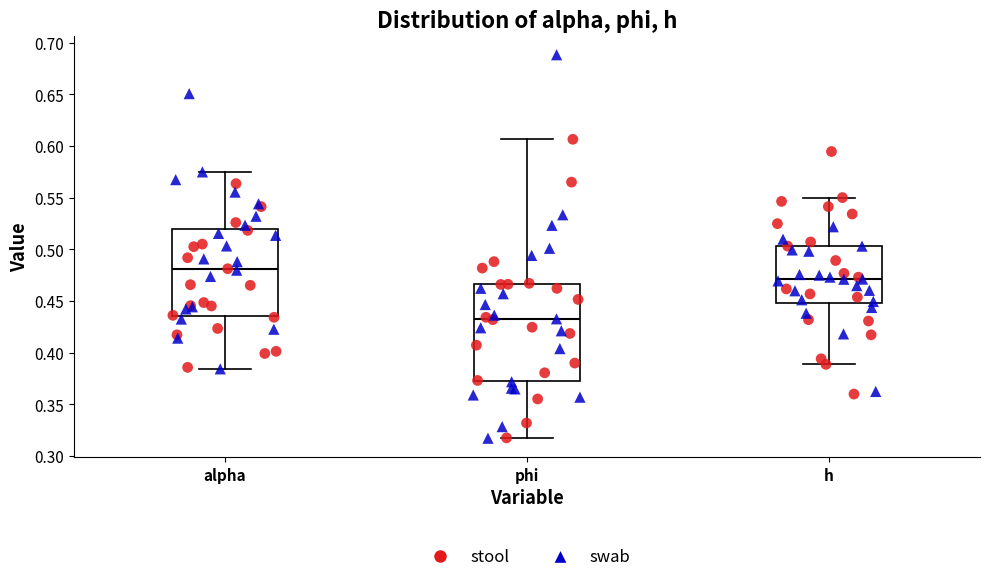

Where does the median line of the box for phi sit on the y-axis? The values are not printed on the chart, so give them approximately, as read against the axis.

0.430